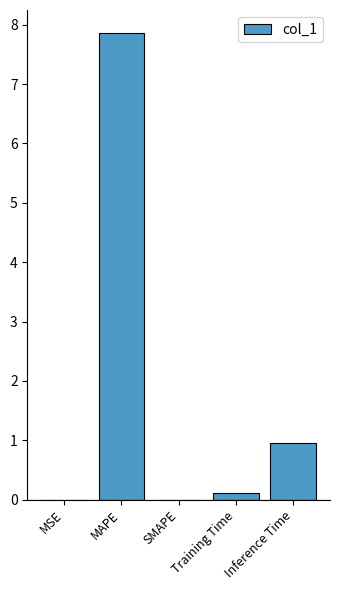

Count the number of categories in the chart.

5